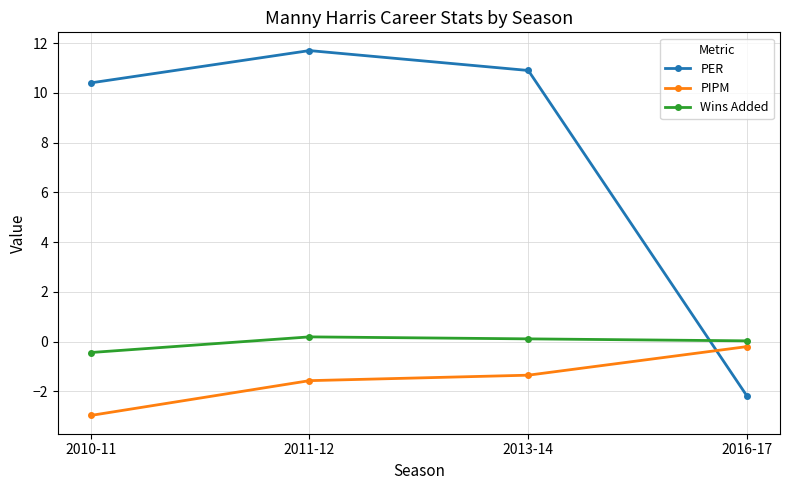

Which series changed the most between 2010-11 and 2016-17?

PER